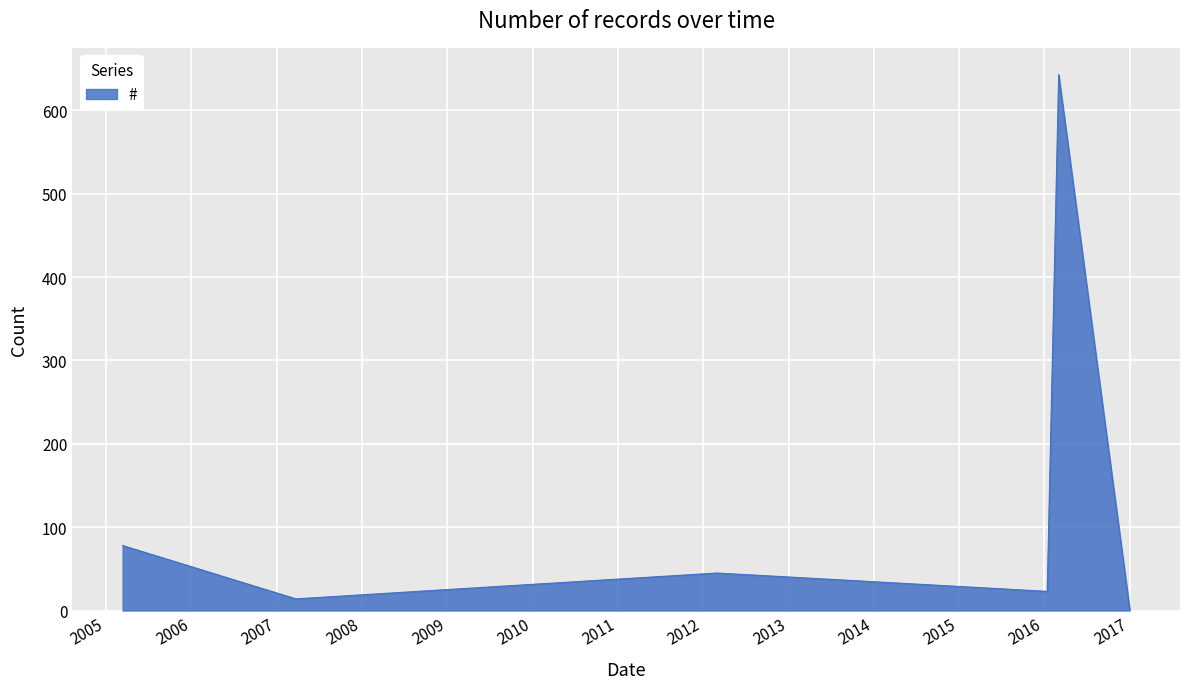

What is the maximum value shown in the chart?

643